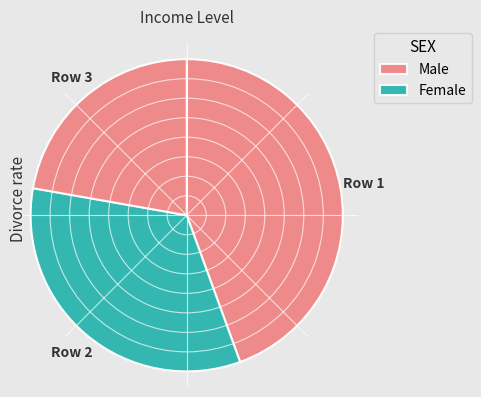

What percentage is the Row 2 slice, to the nearest percent?

33%